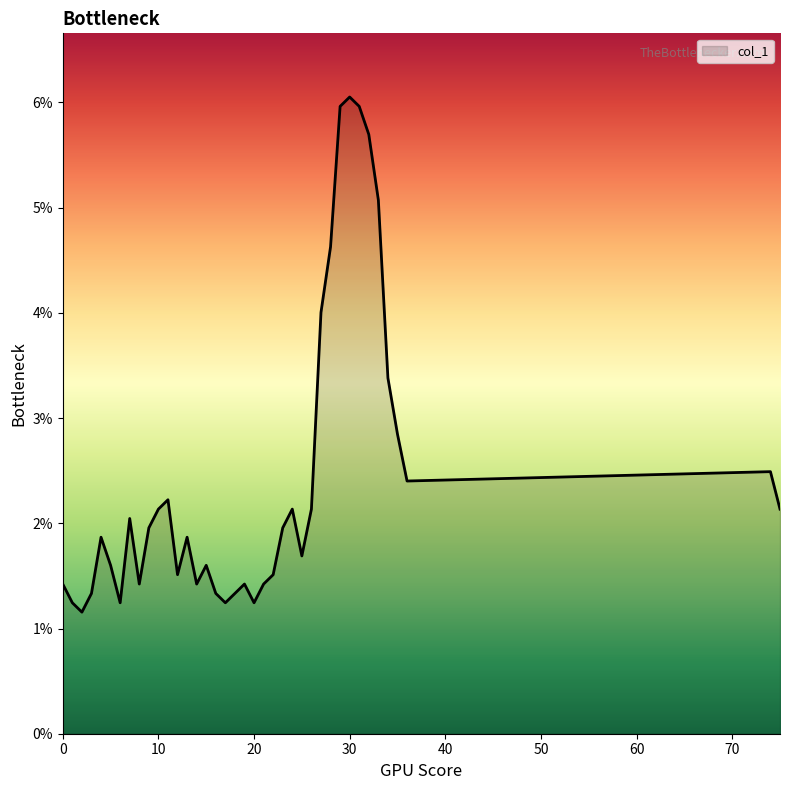

Reading right to left, what are all the values shown in this chart?

75=0.0	74=0.0	36=0.0	35=0.0	34=0.0	33=0.1	32=0.1	31=0.1	30=0.1	29=0.1	28=0.0	27=0.0	26=0.0	25=0.0	24=0.0	23=0.0	22=0.0	21=0.0	20=0.0	19=0.0	18=0.0	17=0.0	16=0.0	15=0.0	14=0.0	13=0.0	12=0.0	11=0.0	10=0.0	9=0.0	8=0.0	7=0.0	6=0.0	5=0.0	4=0.0	3=0.0	2=0.0	1=0.0	0=0.0